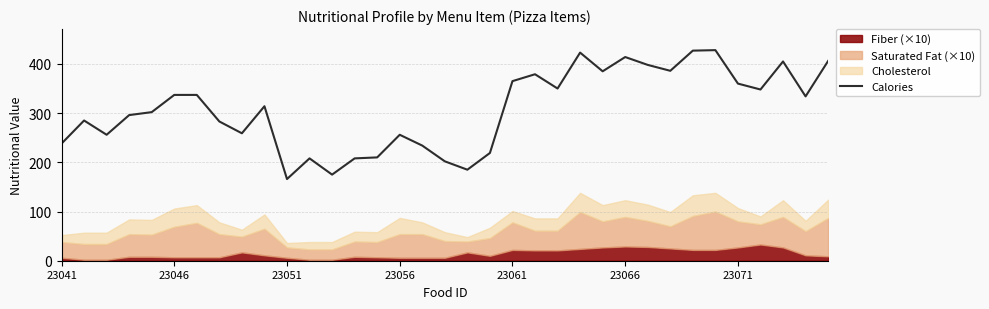

How many points are higher than both their immediate neighbors (excluding endpoints)?

9